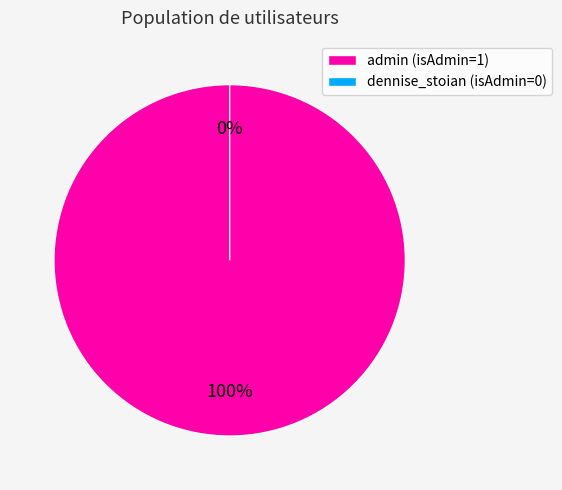

True or false: admin accounts for 100% of the total.

True